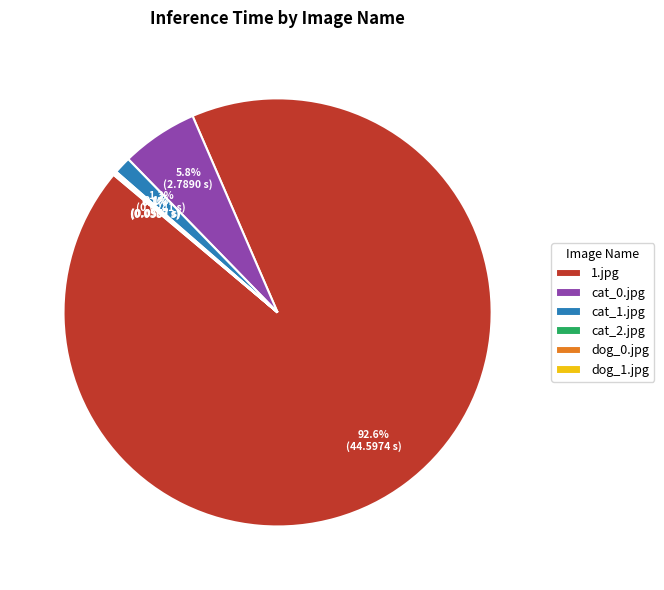

Which category has the biggest portion of the pie?

1.jpg